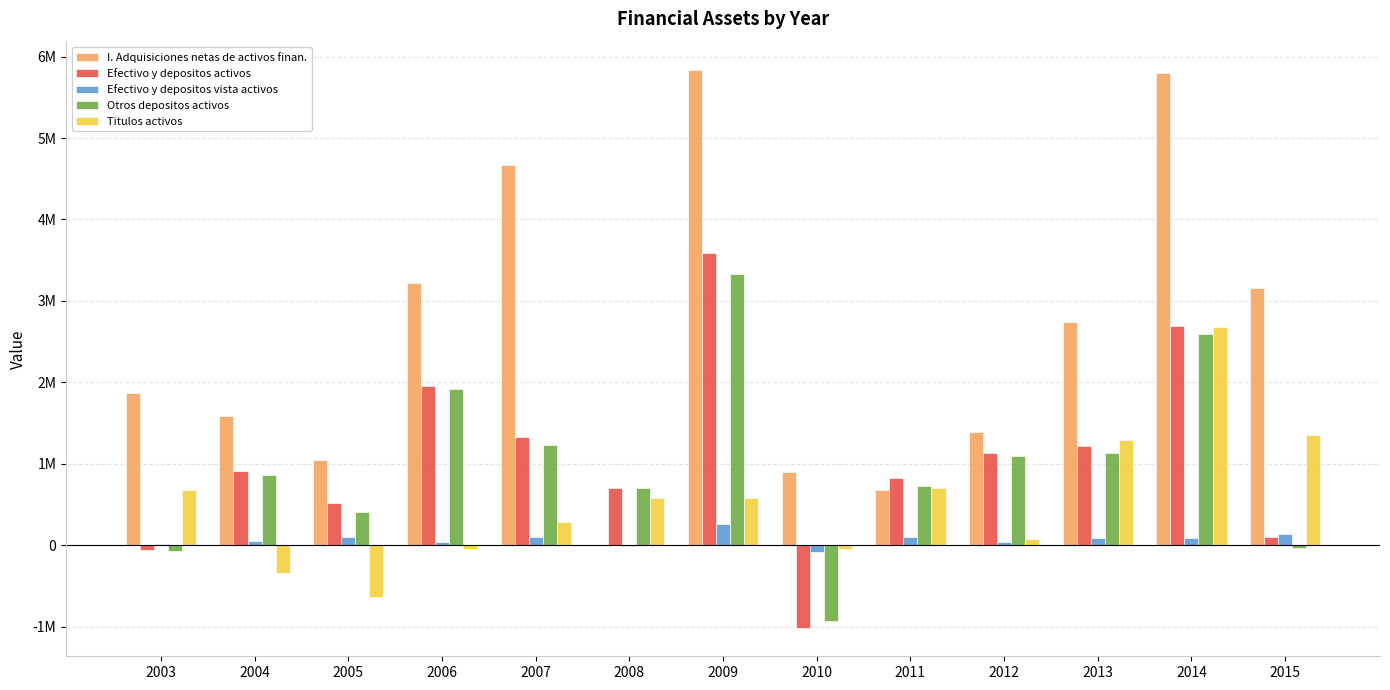

The Efectivo y depositos activos series shows 1836453 at 2012. True or false?

False